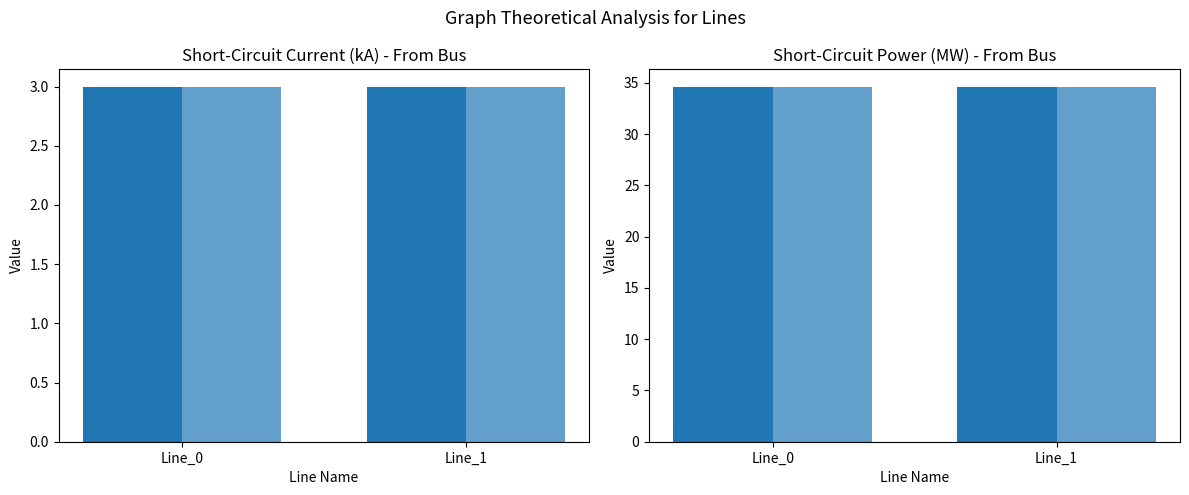

What is the value of the pf_skss_b_from_mw bar at the 1st from the left?

34.6